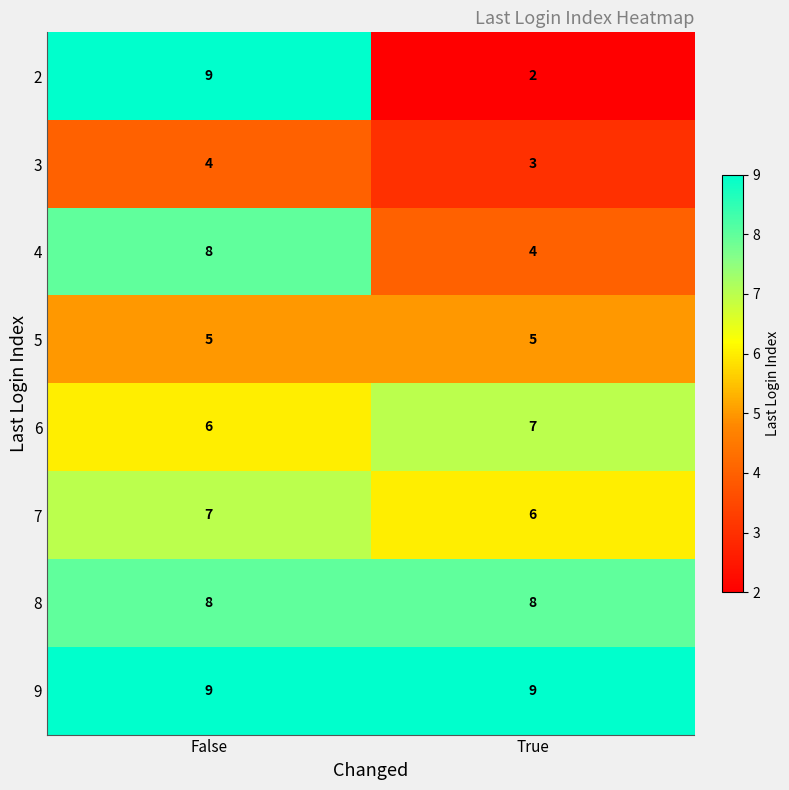

At which label is 7 closest to 6?

True